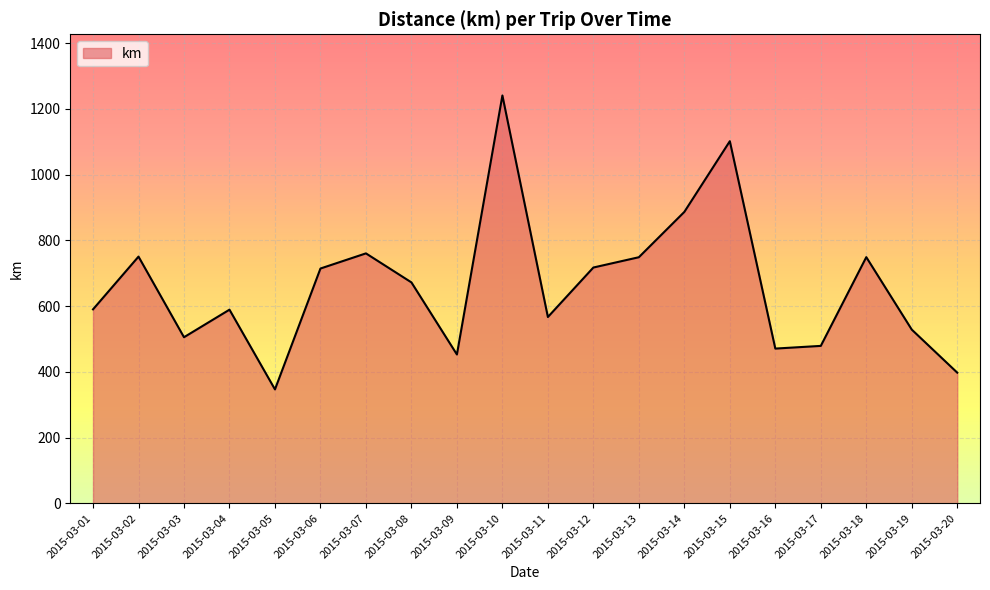

Is it true that the value at 2015-03-07 is 760.4?

True